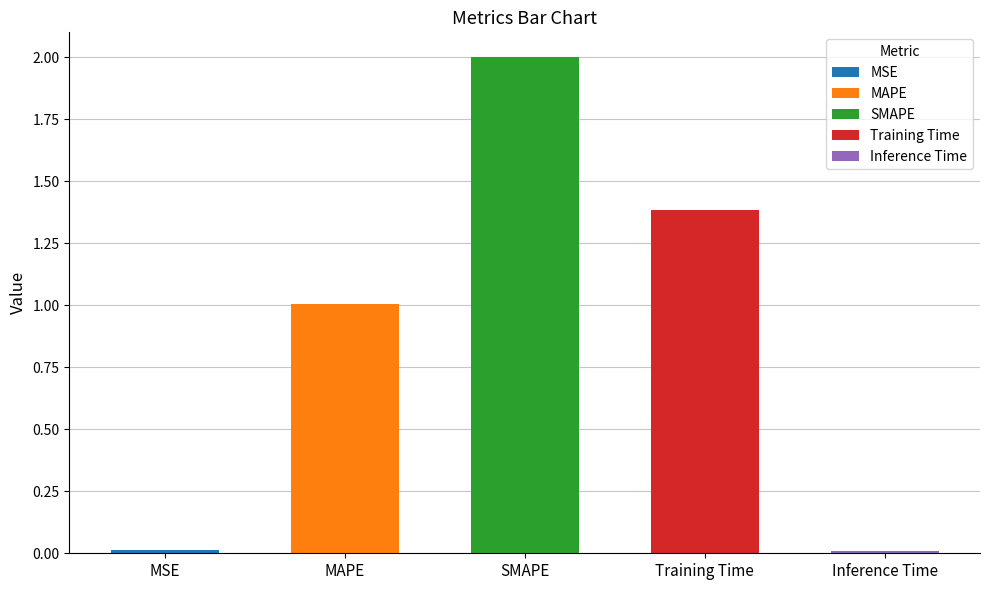

At which category does the chart reach its peak across all series?

SMAPE